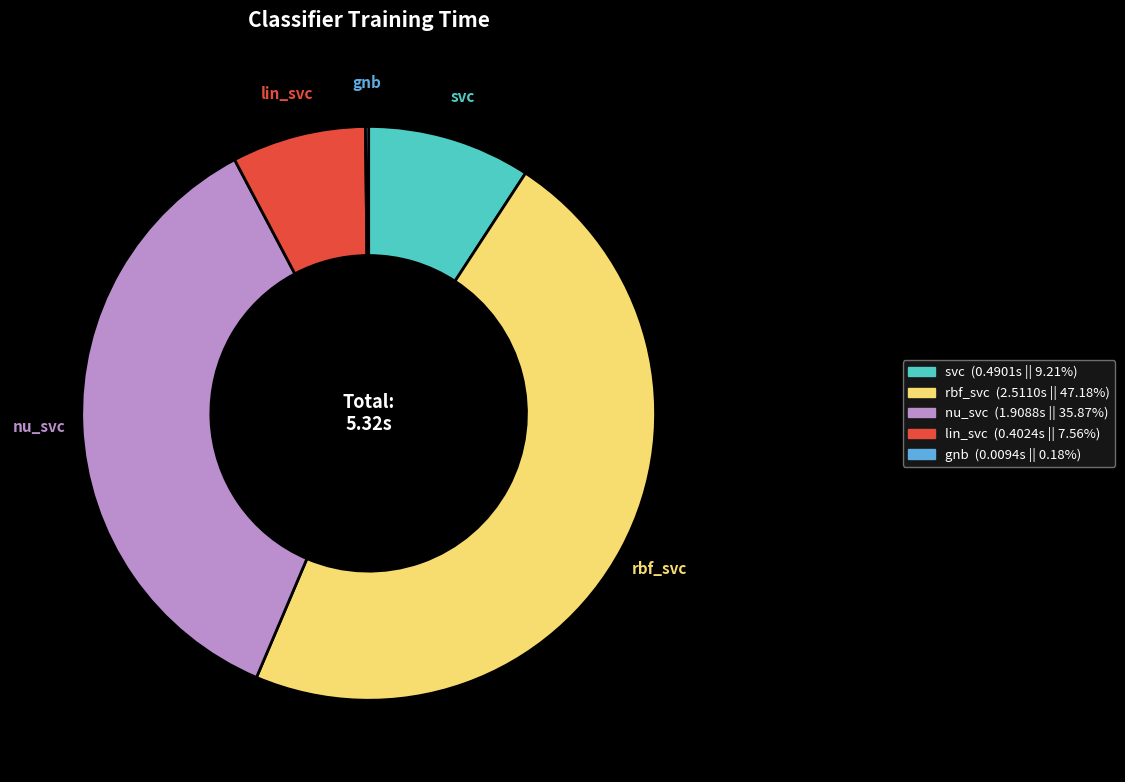

Does rbf_svc account for over 50% of the chart?

No